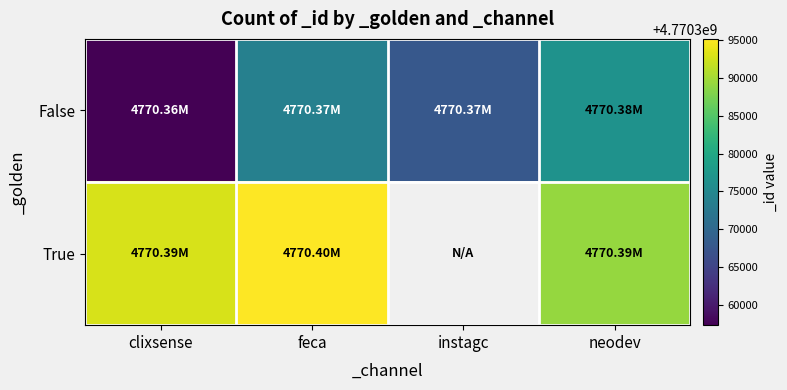

Is the value of True at instagc greater than the value of False at instagc?

No